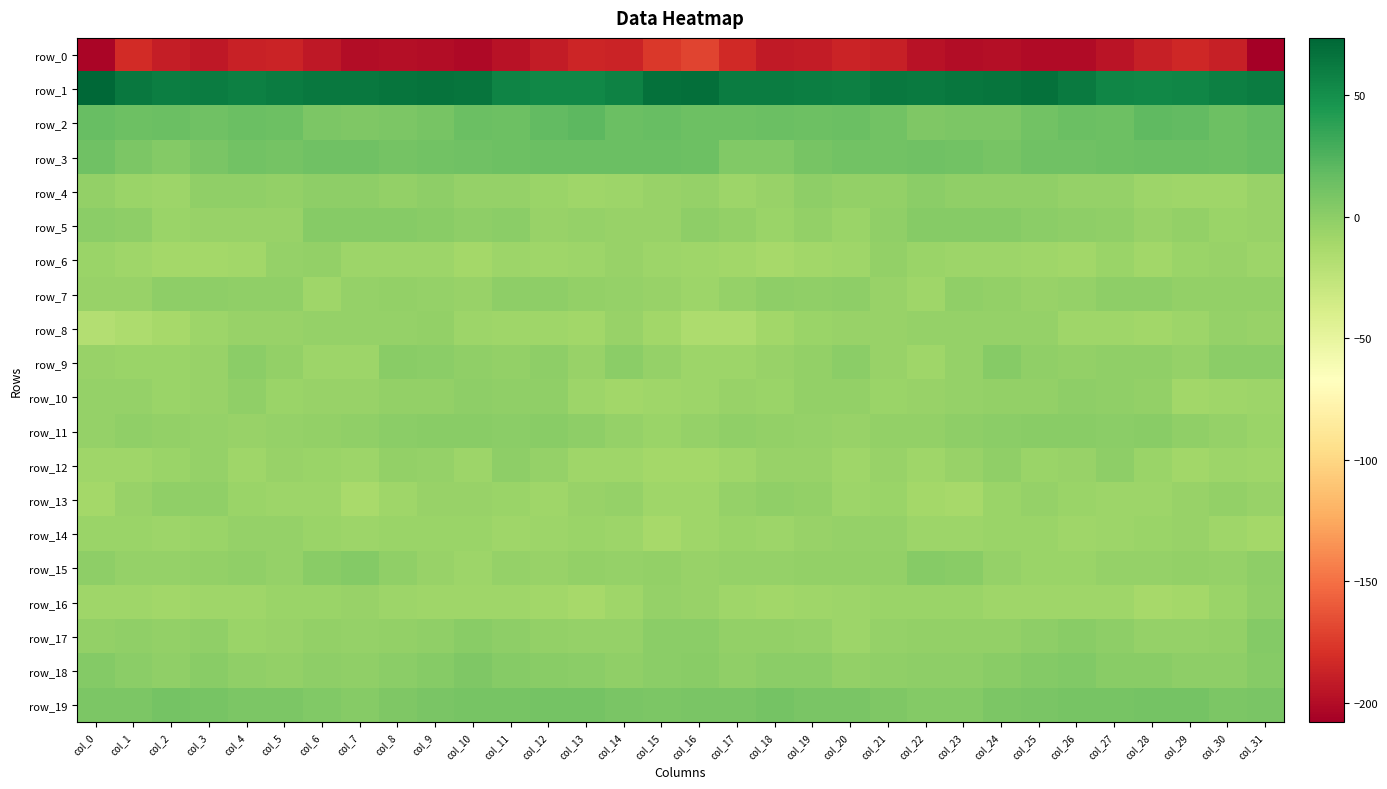

What is the maximum value for row_9?

2.1